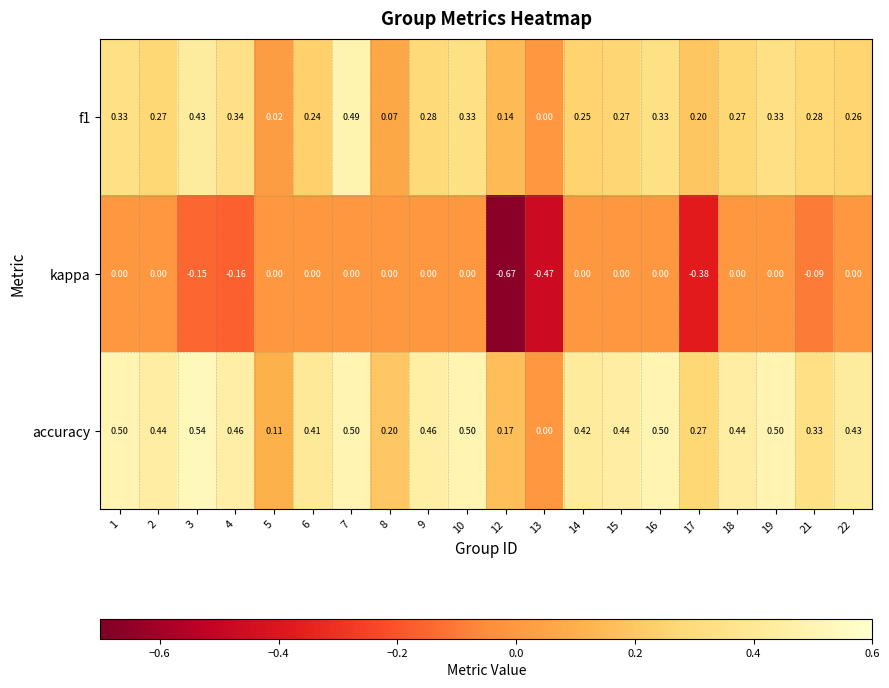

Which series has the largest range (max minus min)?

kappa